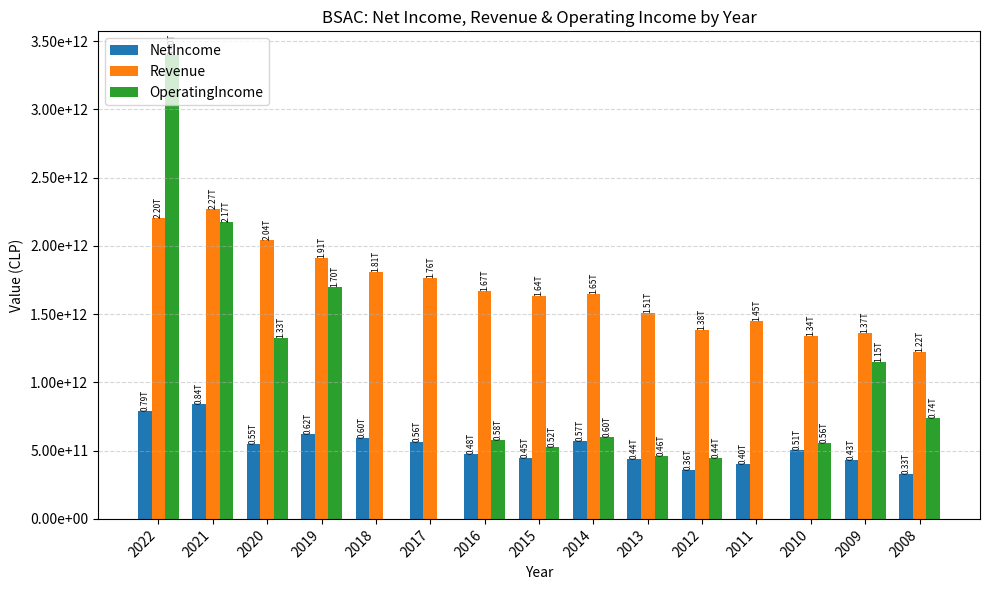

What is the difference between the highest and lowest values at 2021?

1431256000000